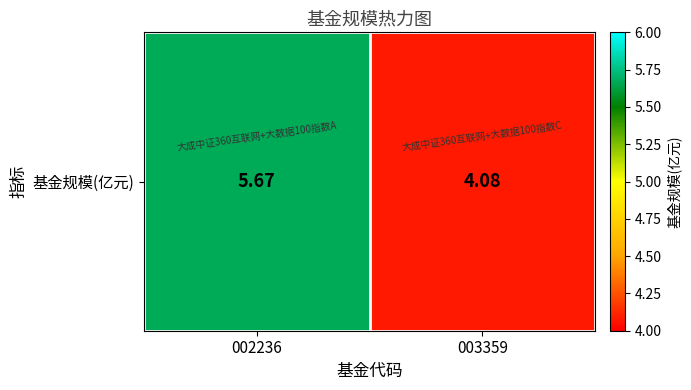

Which category has the highest value across all series?

002236